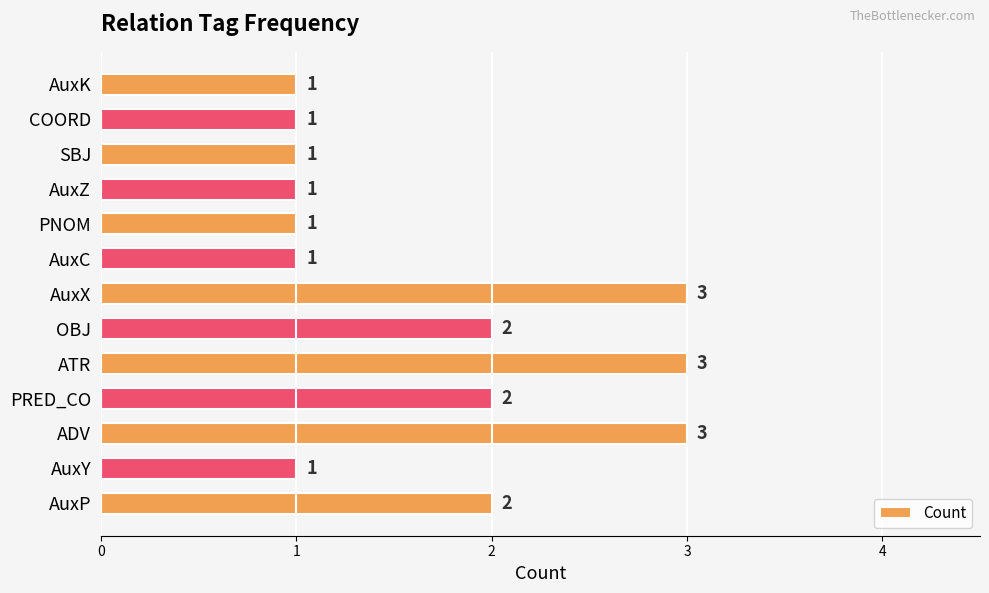

What is the greatest value displayed?

3